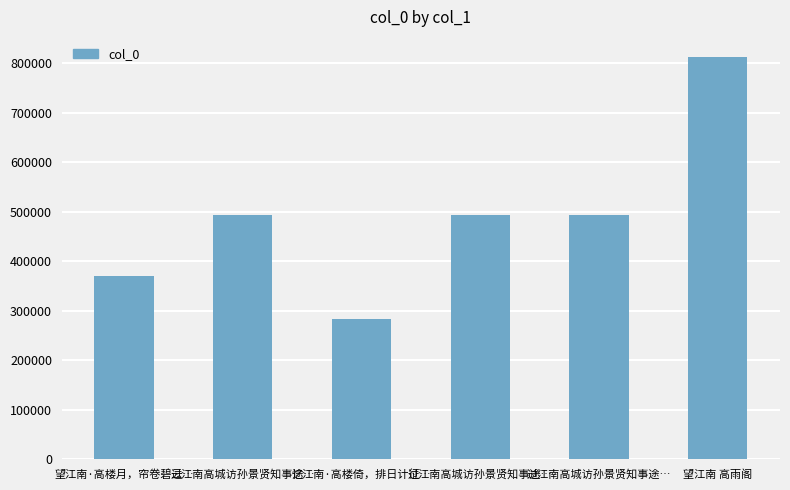

Count the number of categories in the chart.

6